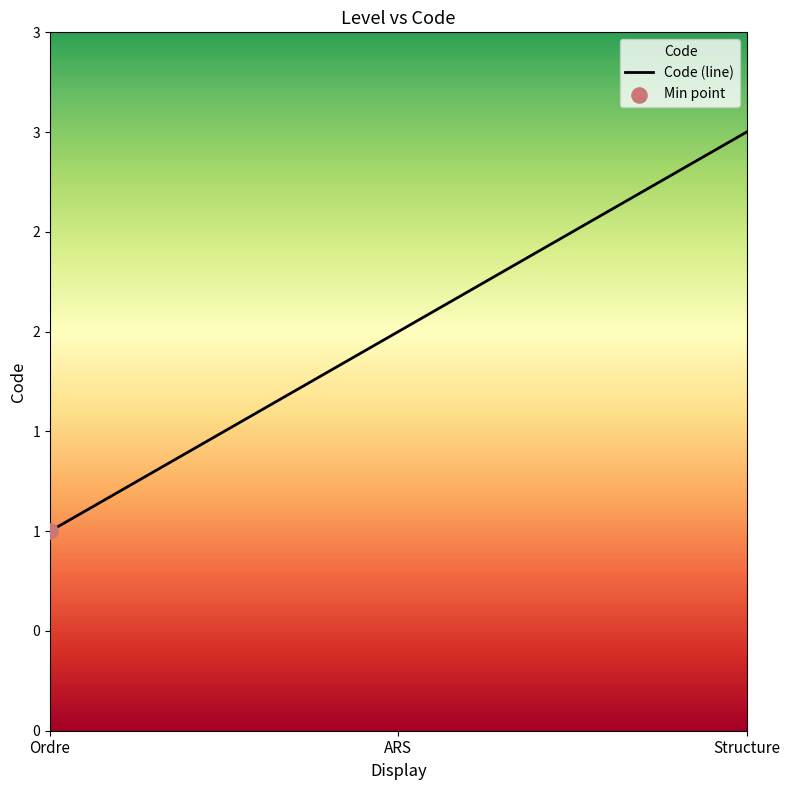

What is the change in value from Ordre to ARS?

+1